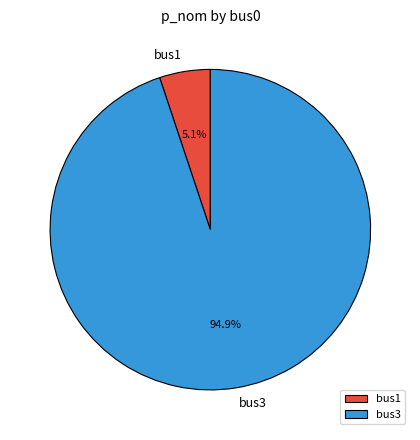

Is there any slice that represents more than half of the pie?

Yes